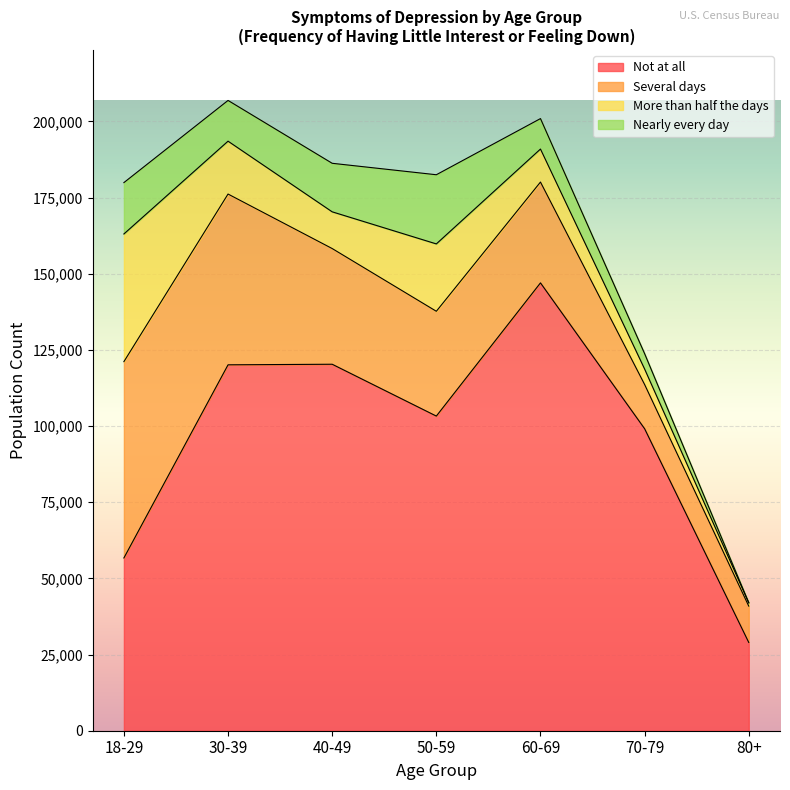

What is the difference between the Not at all values at 18-29 and 80+?

27733